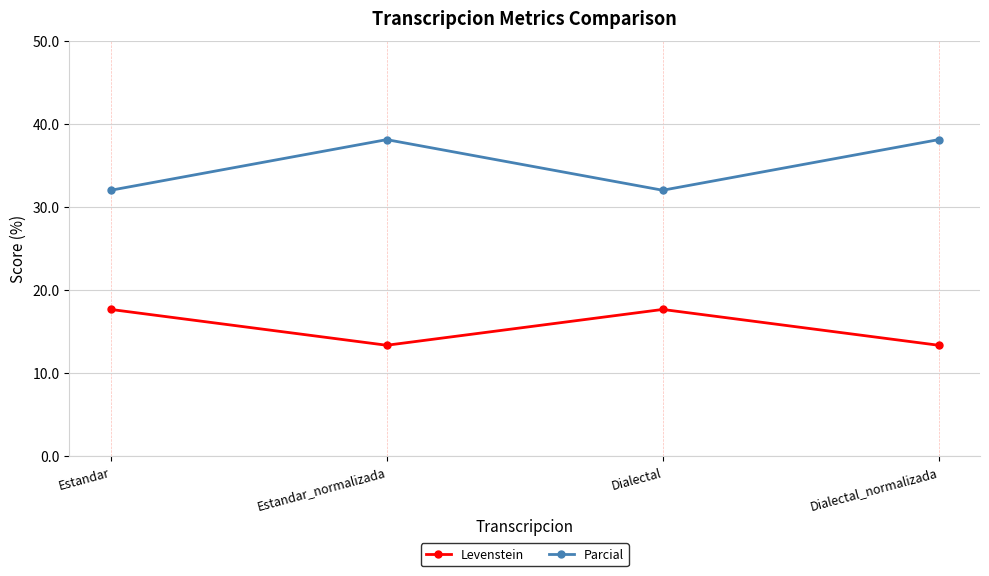

Which series has the largest total across all categories?

Parcial